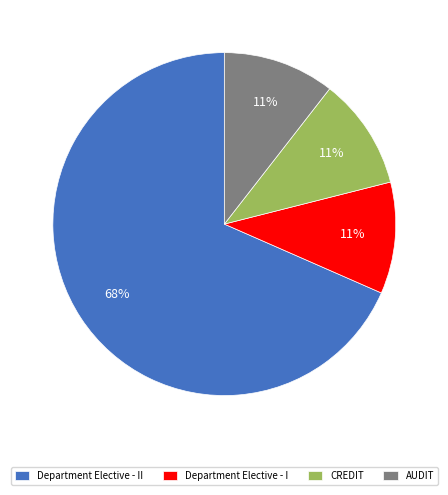

How many segments does this pie chart have?

4